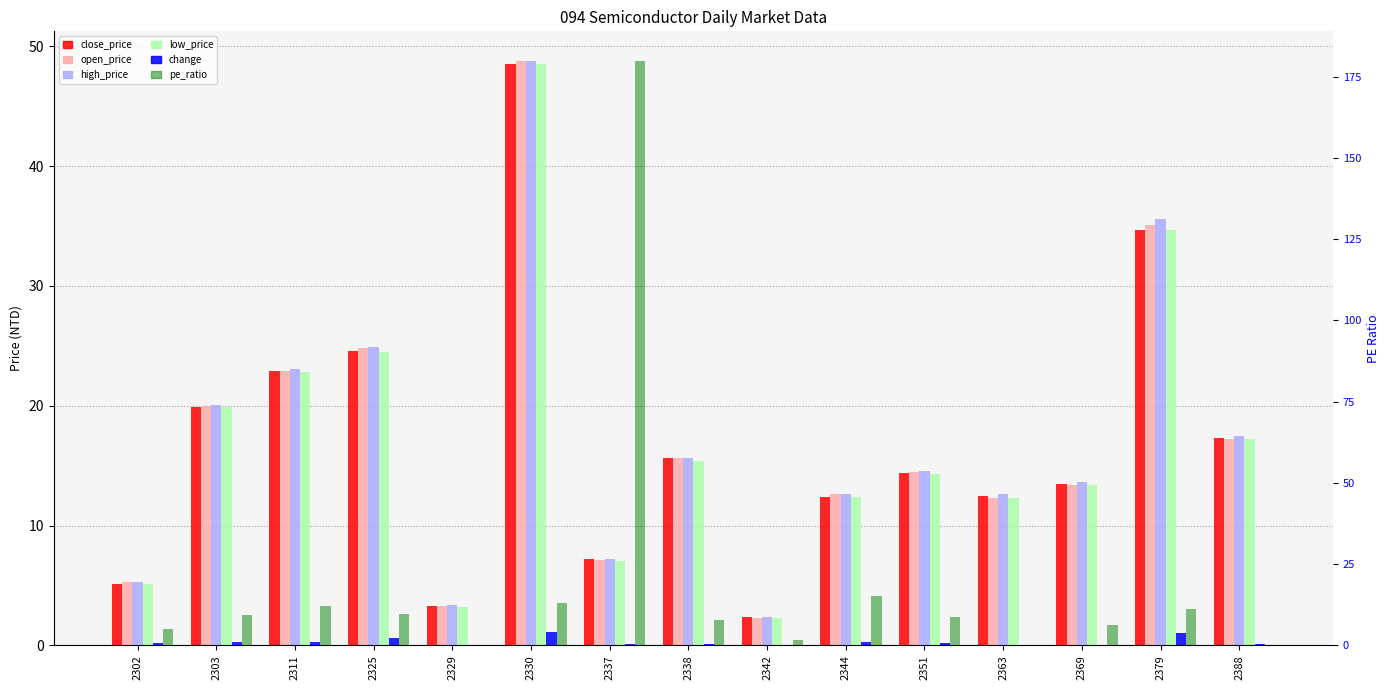

What is the average value of the pe_ratio series?

18.7